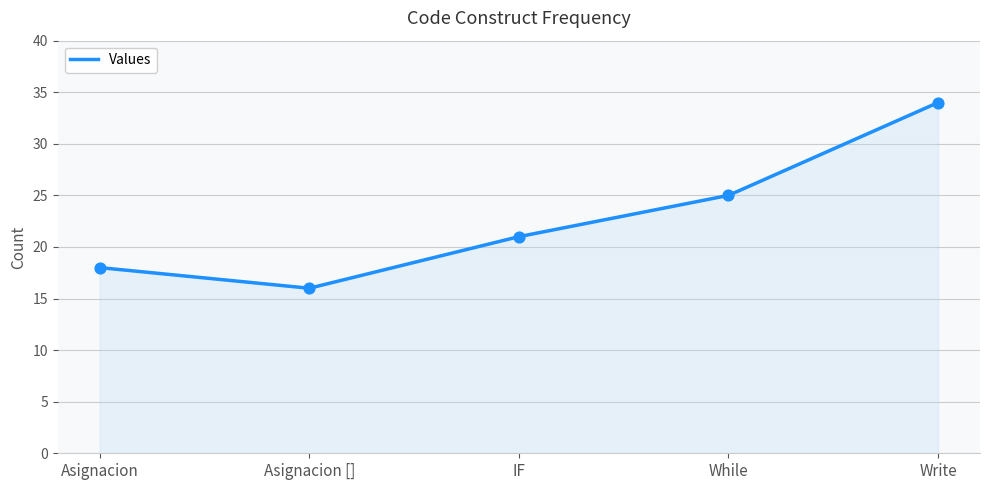

What is the change in value from Asignacion to Asignacion []?

-2